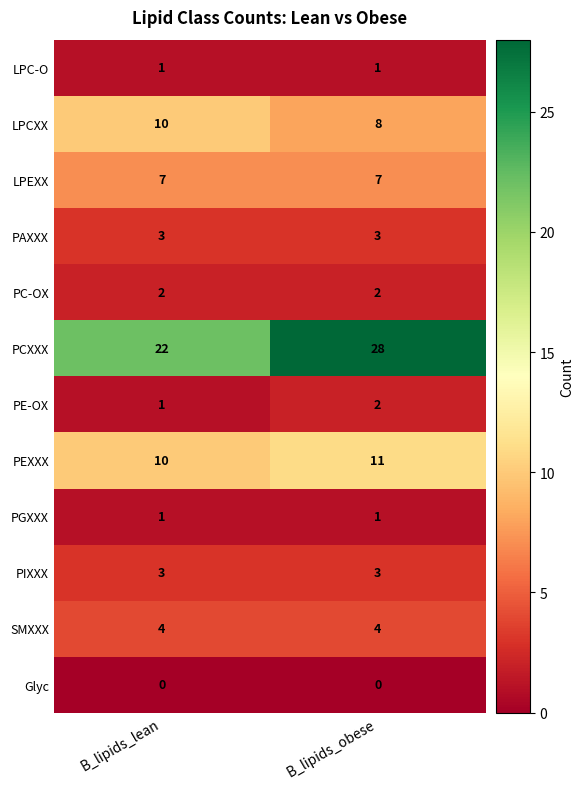

Reading right to left, what are all the values shown in this chart?

LPC-O: B_lipids_obese=1	B_lipids_lean=1
LPCXX: B_lipids_obese=8	B_lipids_lean=10
LPEXX: B_lipids_obese=7	B_lipids_lean=7
PAXXX: B_lipids_obese=3	B_lipids_lean=3
PC-OX: B_lipids_obese=2	B_lipids_lean=2
PCXXX: B_lipids_obese=28	B_lipids_lean=22
PE-OX: B_lipids_obese=2	B_lipids_lean=1
PEXXX: B_lipids_obese=11	B_lipids_lean=10
PGXXX: B_lipids_obese=1	B_lipids_lean=1
PIXXX: B_lipids_obese=3	B_lipids_lean=3
SMXXX: B_lipids_obese=4	B_lipids_lean=4
Glyc: B_lipids_obese=0	B_lipids_lean=0